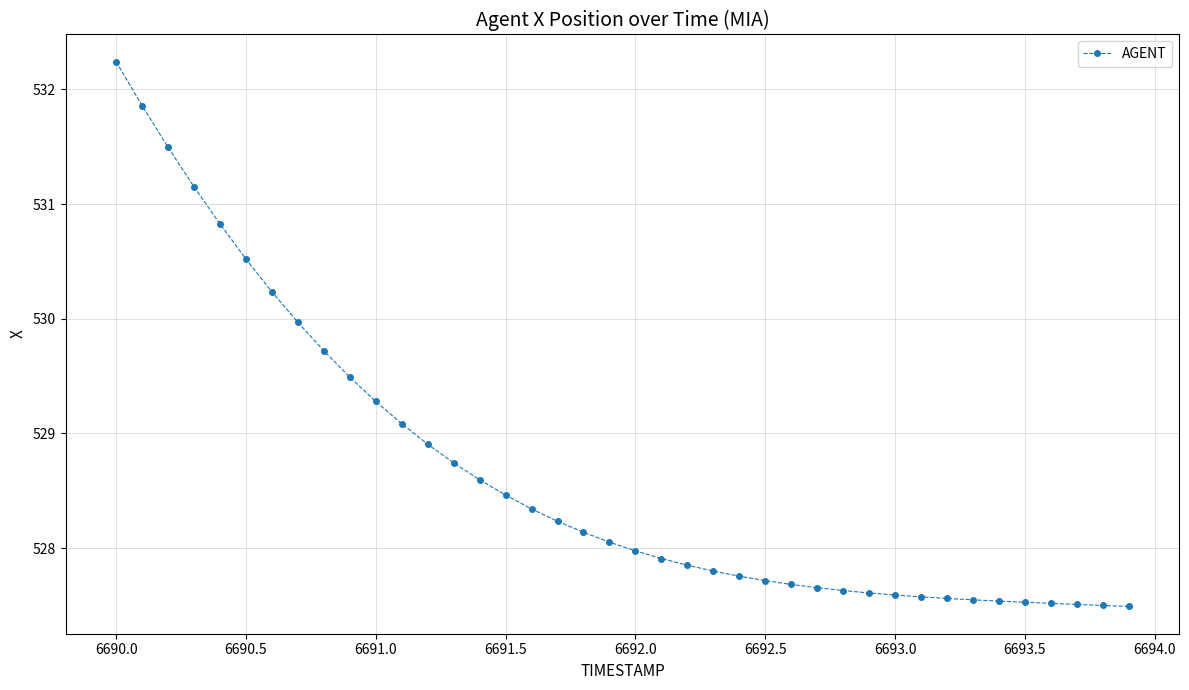

What is the difference between the maximum and minimum values?

4.8